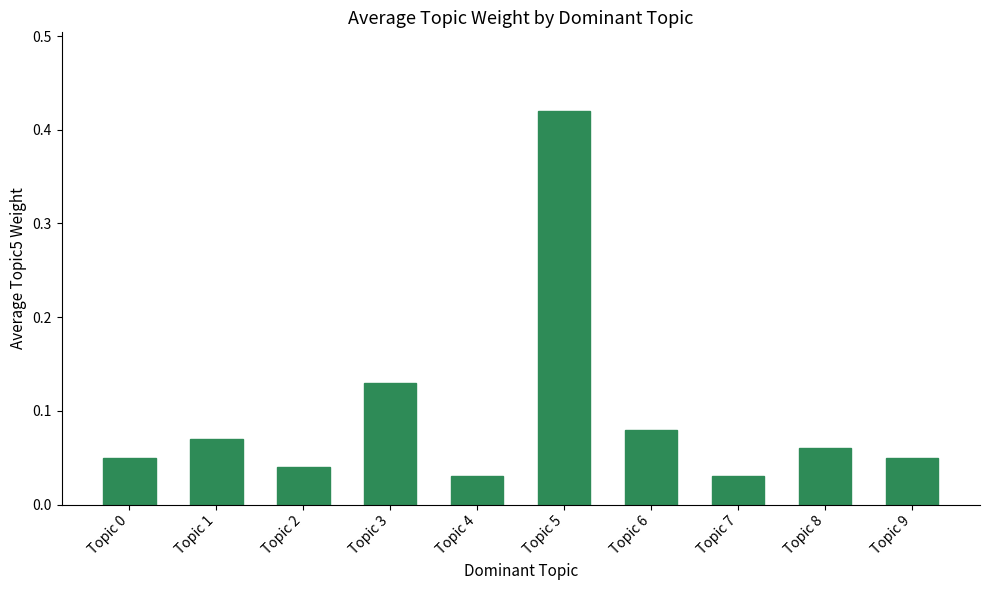

Is it true that the value at Topic 8 is 0.0?

False